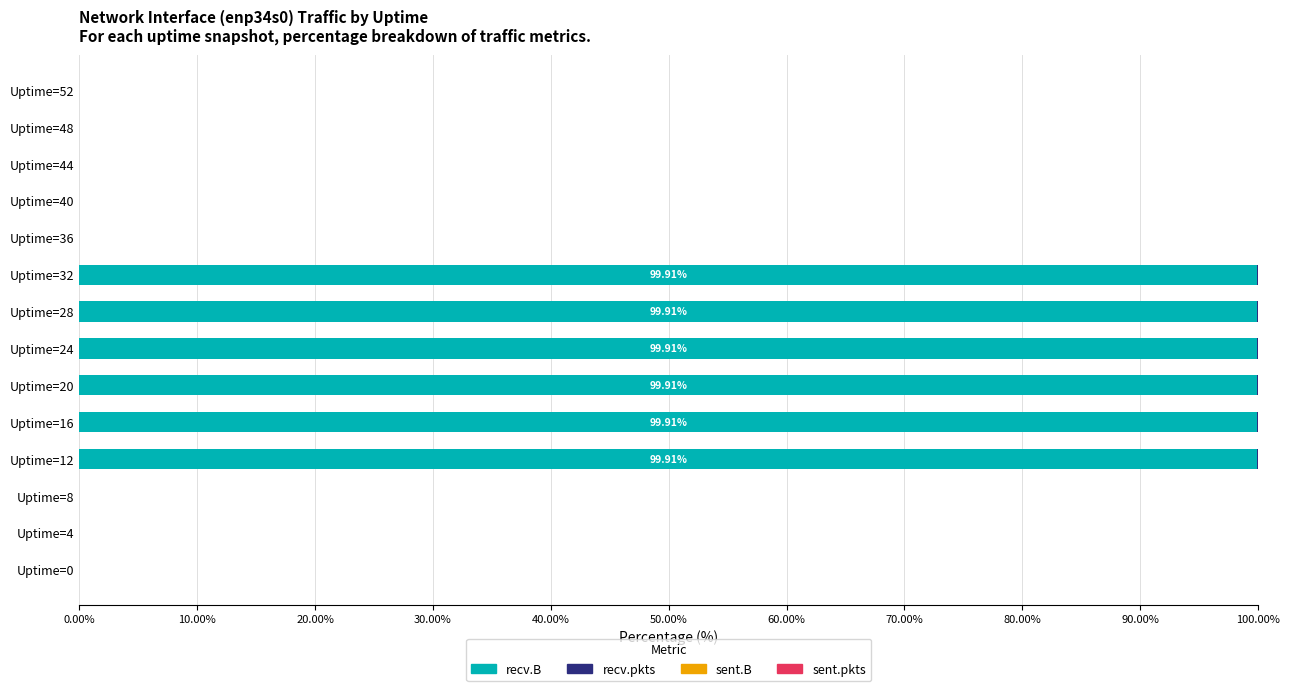

What is the sum of all recv.B values?

599.5